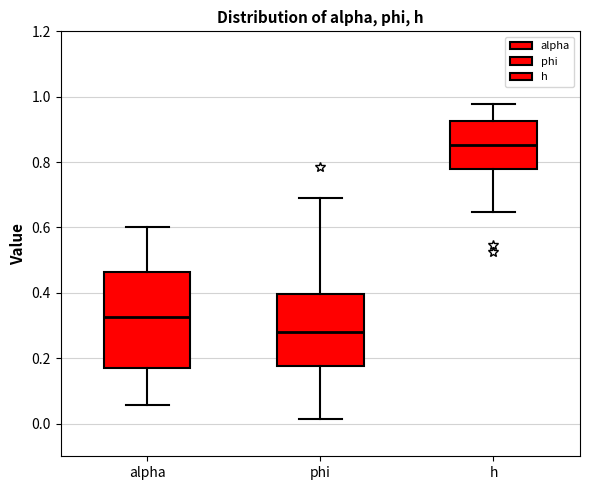

Reading left to right, transcribe this box plot: for each box, give where its median line is, the range the box spans, and where its two whiskers end, as read against the y-axis. The values are not printed on the chart, so give them approximately, as read against the axis.

alpha: median 0.32, box 0.16 to 0.46, whiskers 0.06 to 0.60
phi: median 0.28, box 0.18 to 0.40, whiskers 0.02 to 0.68
h: median 0.86, box 0.78 to 0.92, whiskers 0.64 to 0.98